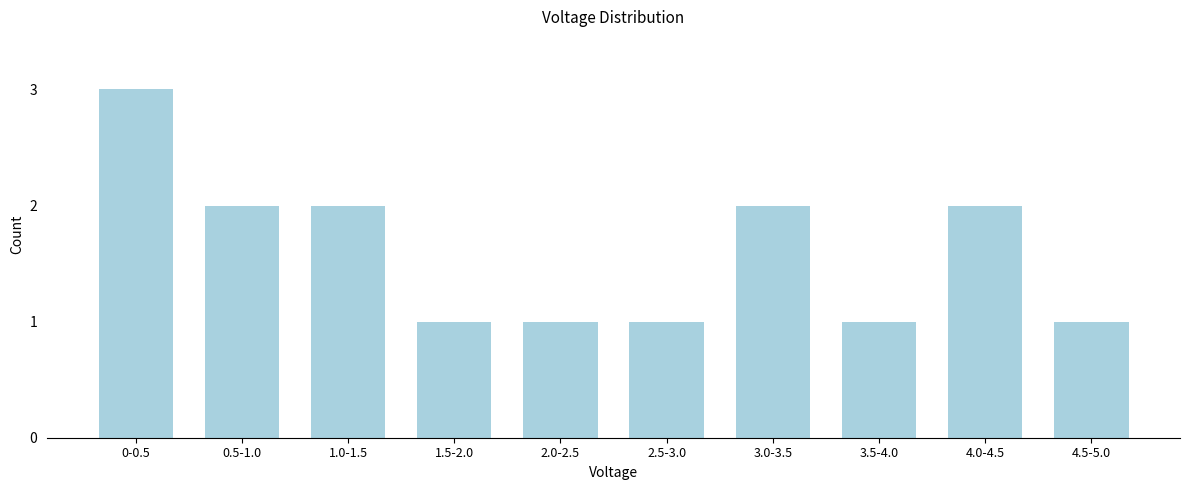

Reading left to right, what are all the values shown in this chart?

3	2	2	1	1	1	2	1	2	1